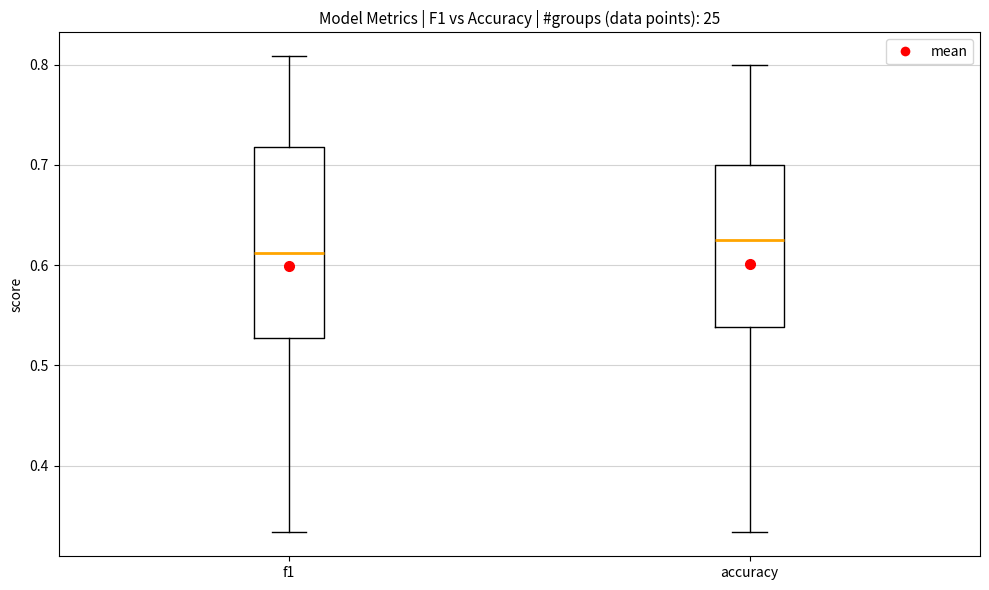

Reading left to right, transcribe this box plot: for each box, give where its median line is, the range the box spans, and where its two whiskers end, as read against the y-axis. The values are not printed on the chart, so give them approximately, as read against the axis.

f1: median 0.61, box 0.53 to 0.72, whiskers 0.33 to 0.81
accuracy: median 0.63, box 0.54 to 0.70, whiskers 0.33 to 0.80